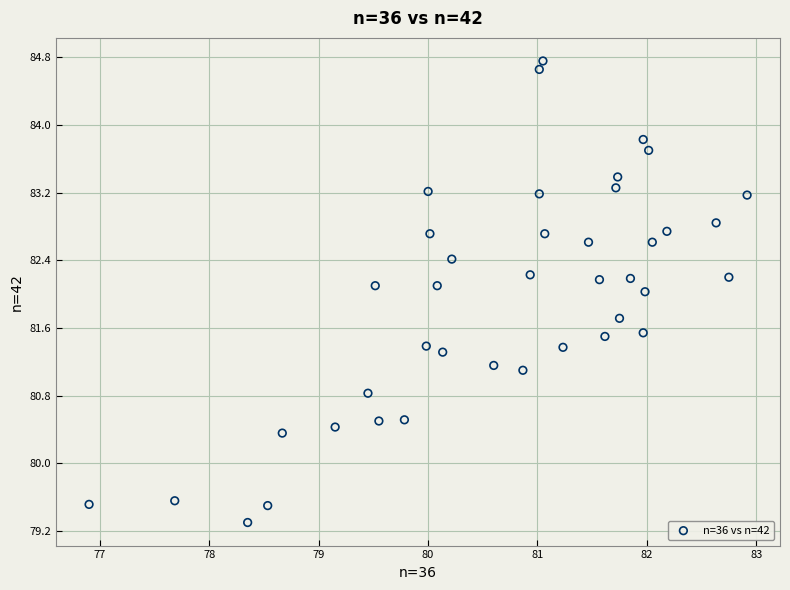

What is the range of Y values (max minus min)?

5.5